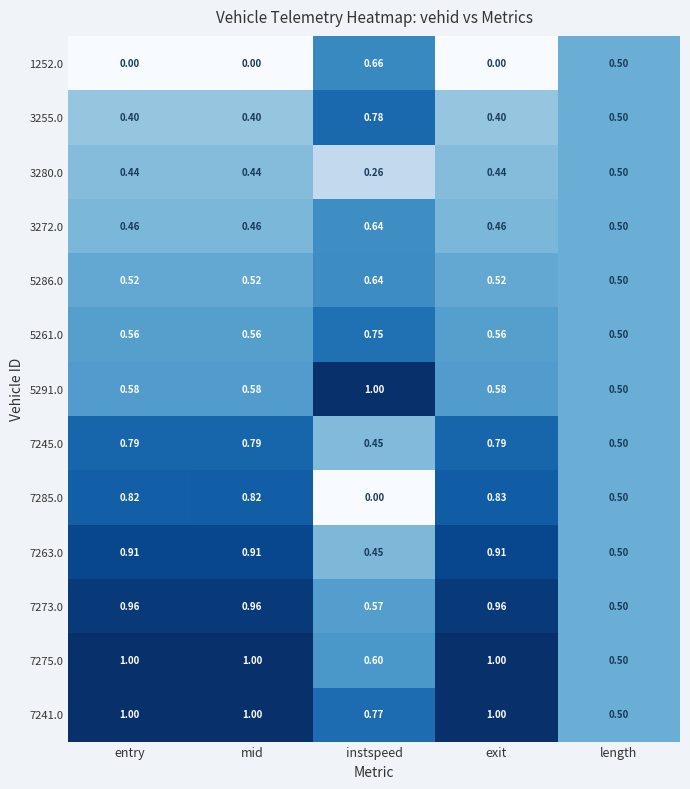

At which category is the sum across all series the highest?

exit